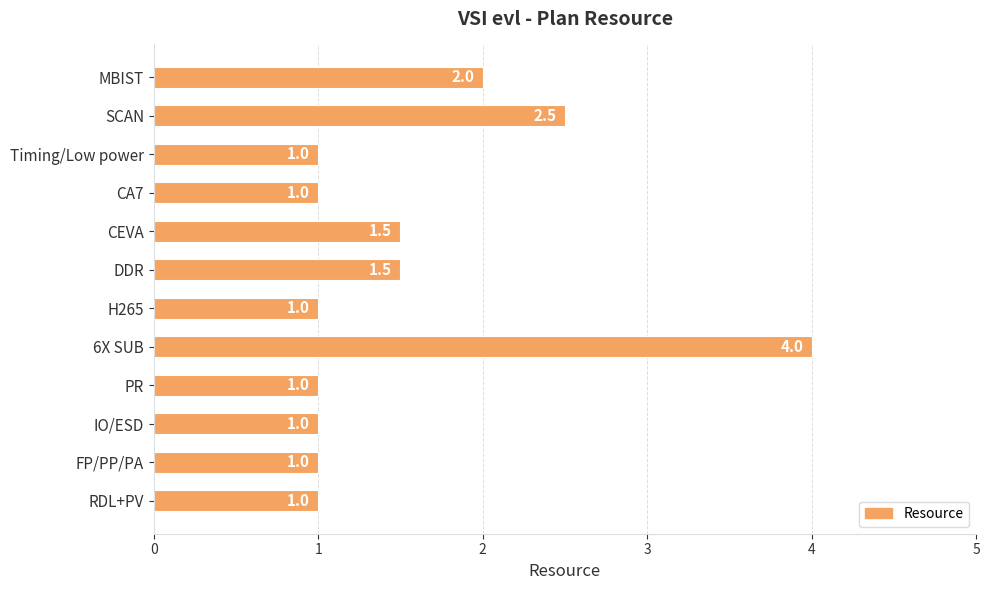

How many data points are above 1?

5